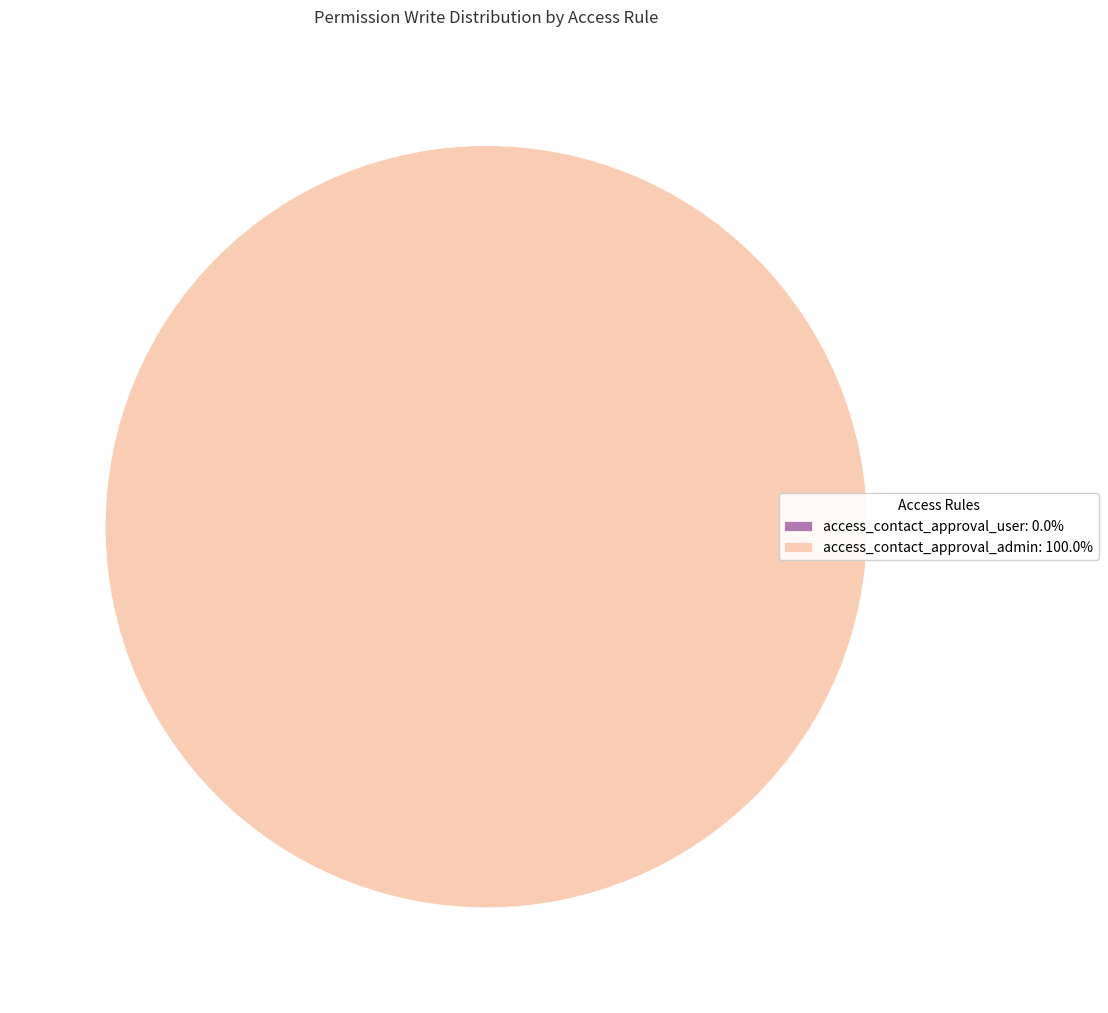

Between access_contact_approval_user and access_contact_approval_admin, which is larger?

access_contact_approval_admin